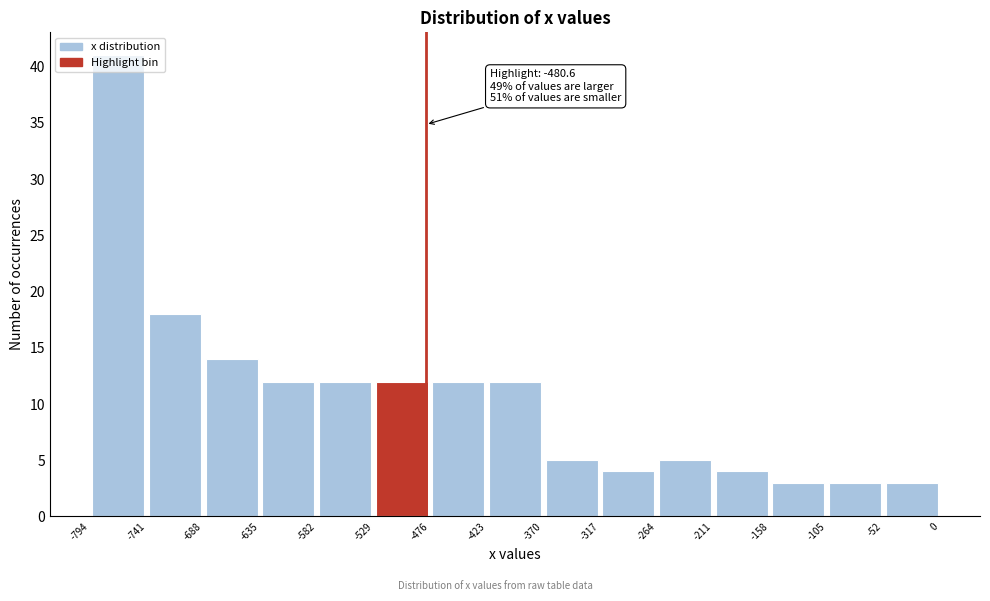

Which range on the x-axis has the tallest bar?

-794 to -741